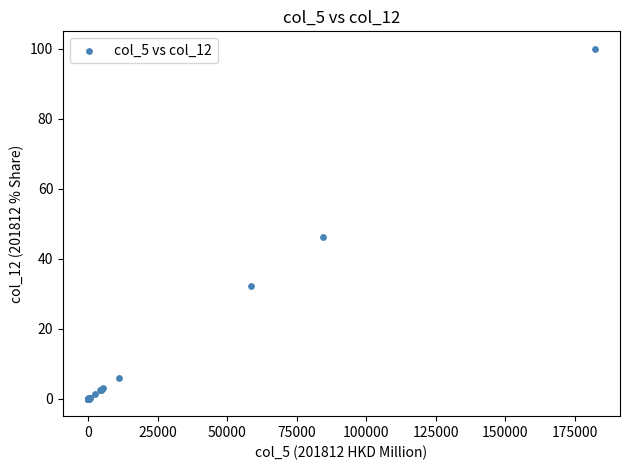

What Y value in the scatter plot is closest to 50?

46.3